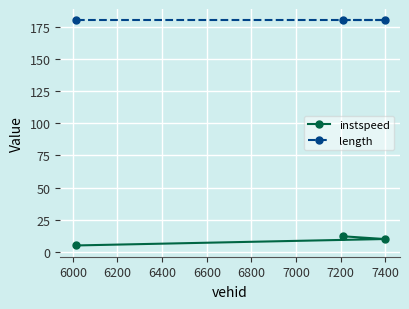

Rank the series by their maximum value, from highest to lowest.

length, instspeed